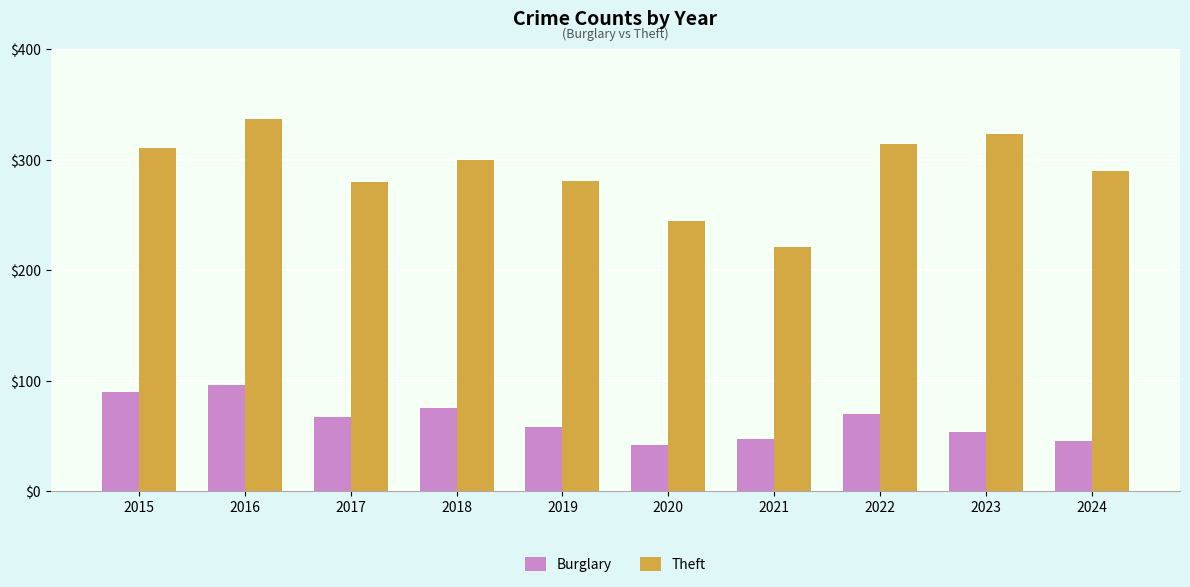

What is the value of the Burglary bar at the 8th from the left?

70